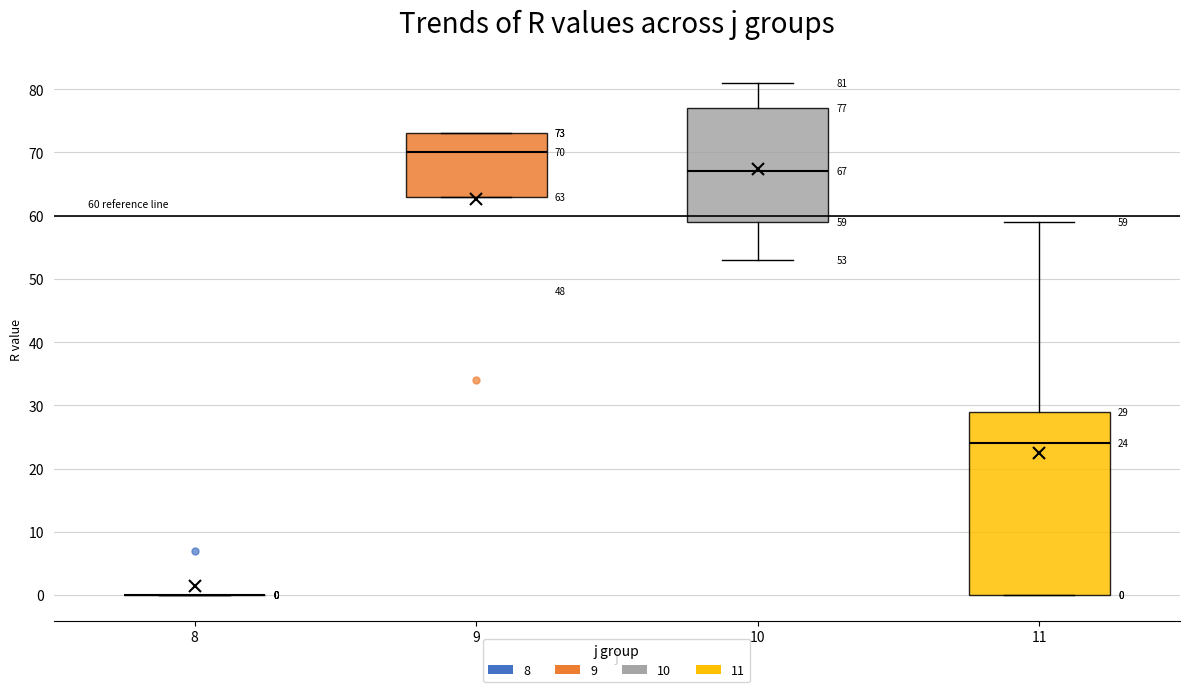

Comparing the boxes themselves (not the whiskers), which one is the tallest?

11